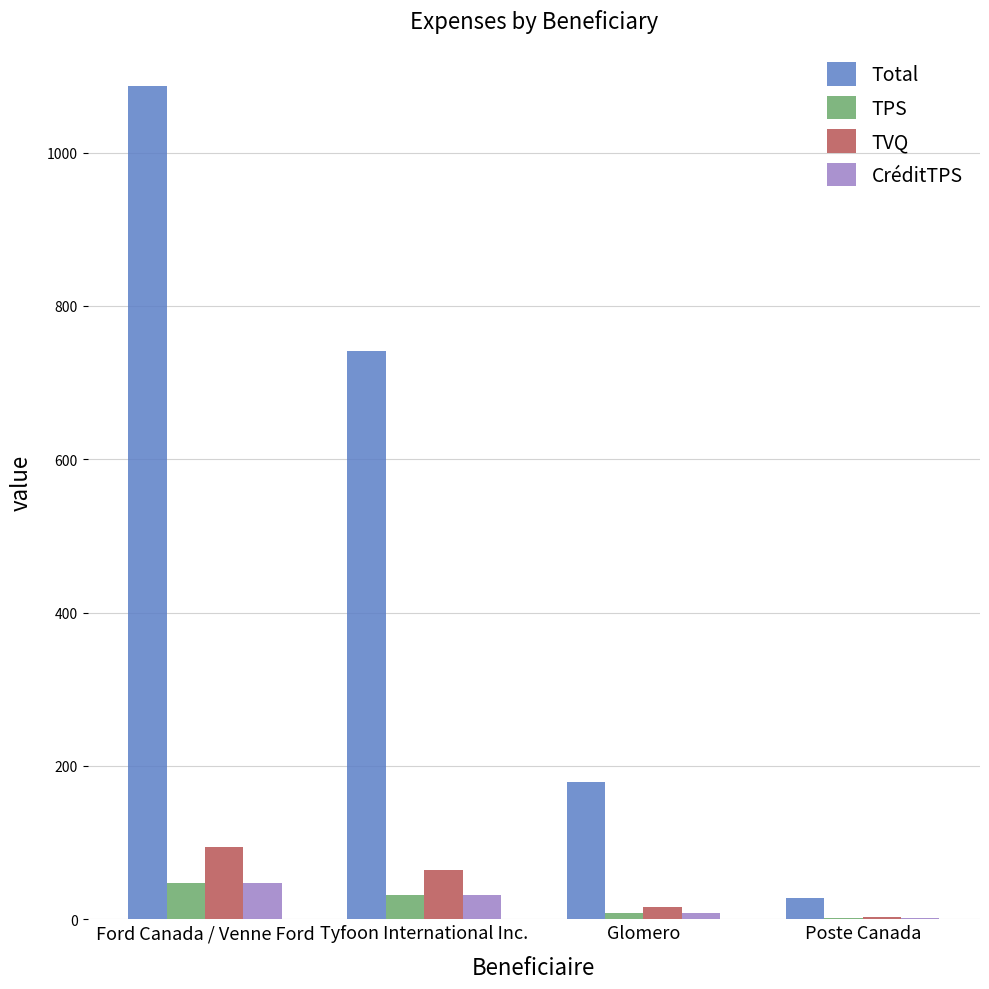

What is the average value of the Total series?

508.7